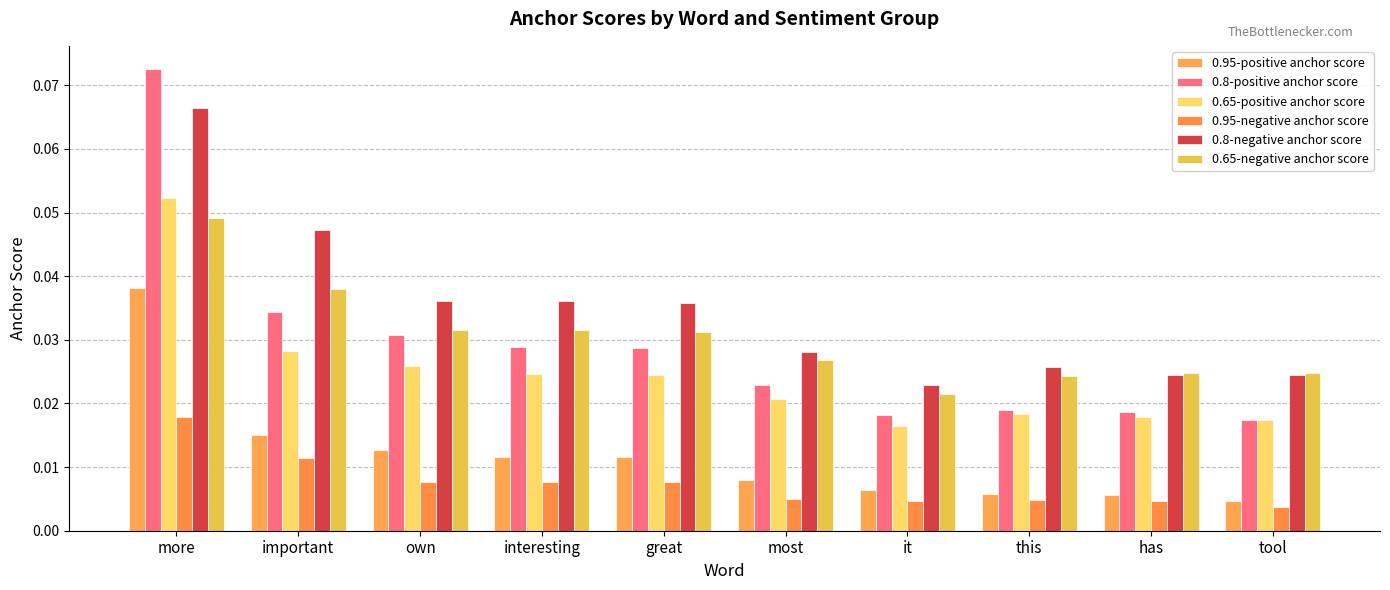

What position from the left is own?

3